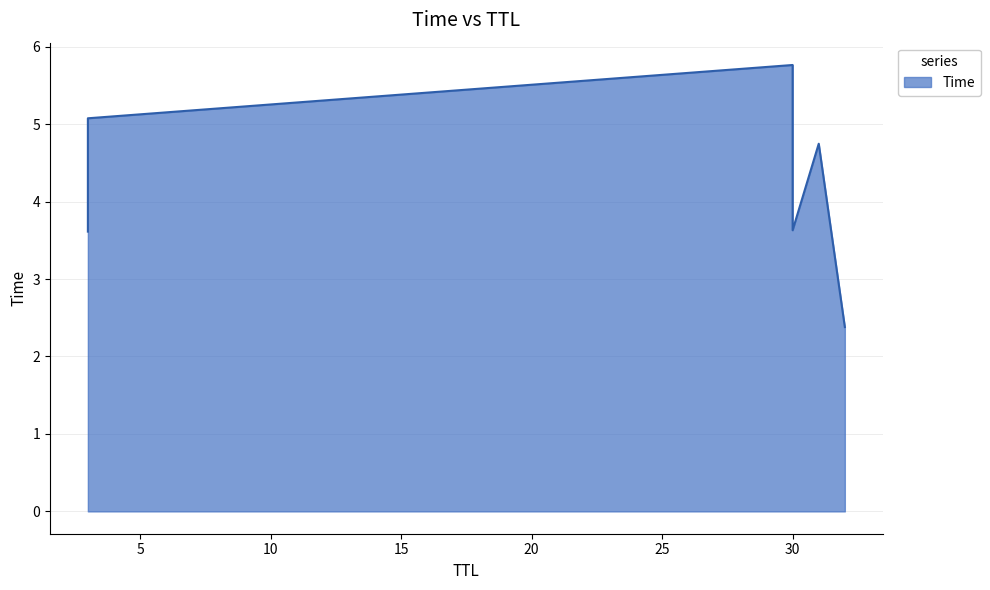

True or false: the data shows 5.1 at 3.

True